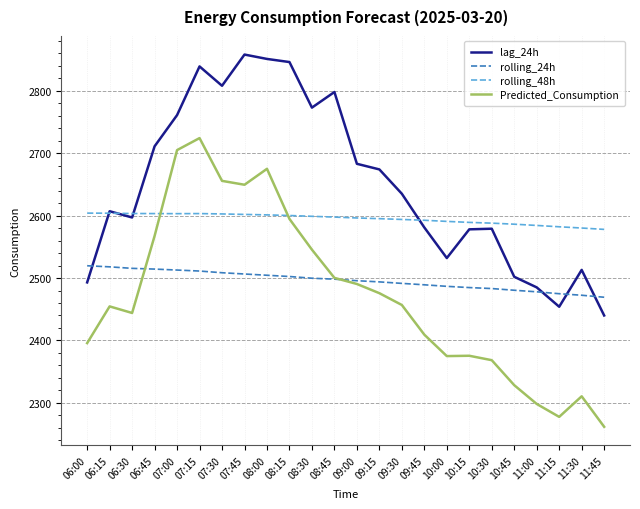

Is this an area chart (filled region under the line)?

No